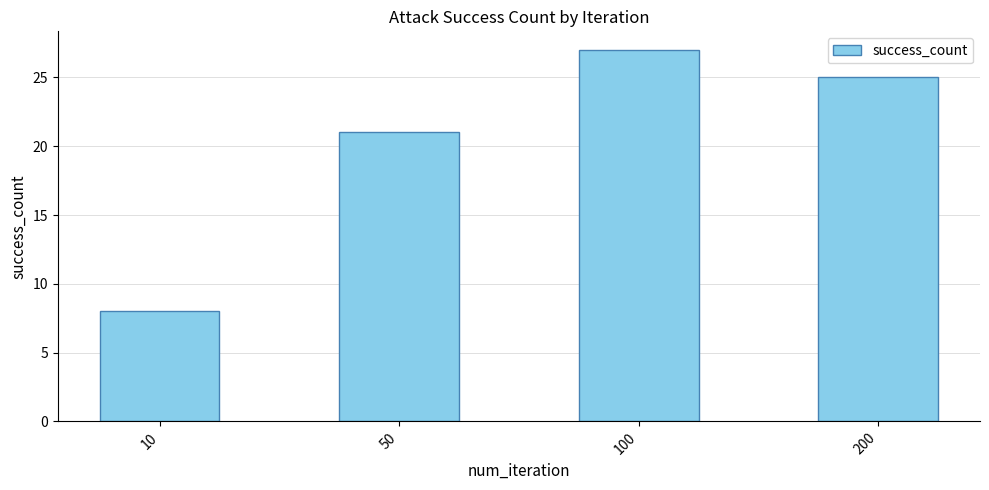

How many bars are there in total?

4